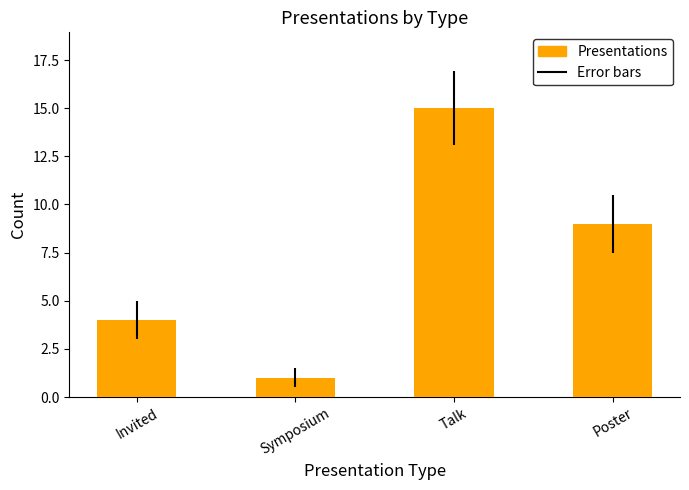

Rank the categories by value from highest to lowest.

Talk, Poster, Invited, Symposium